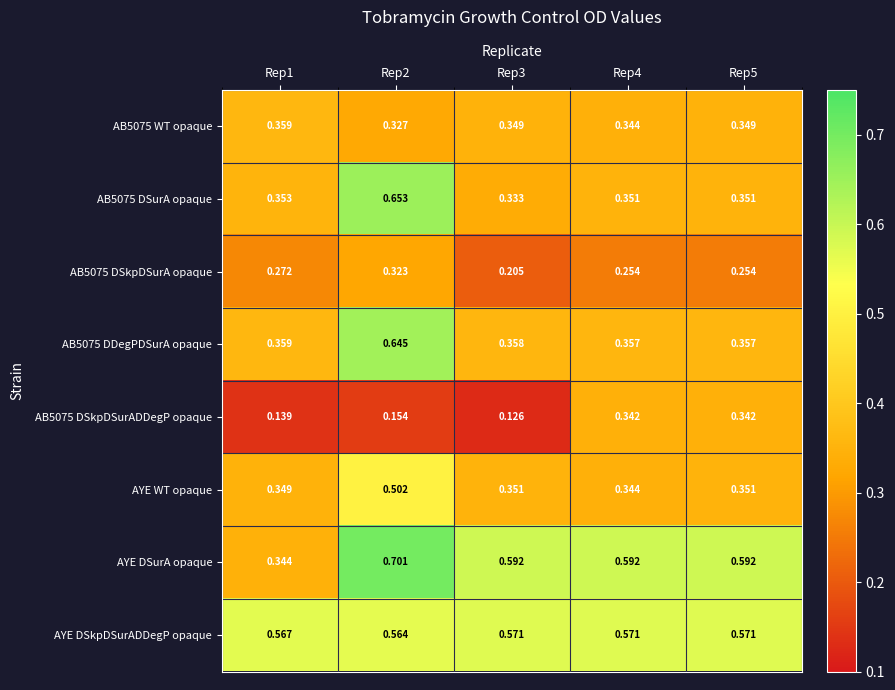

Which series has the largest total across all categories?

AYE DSkpDSurADDegP opaque